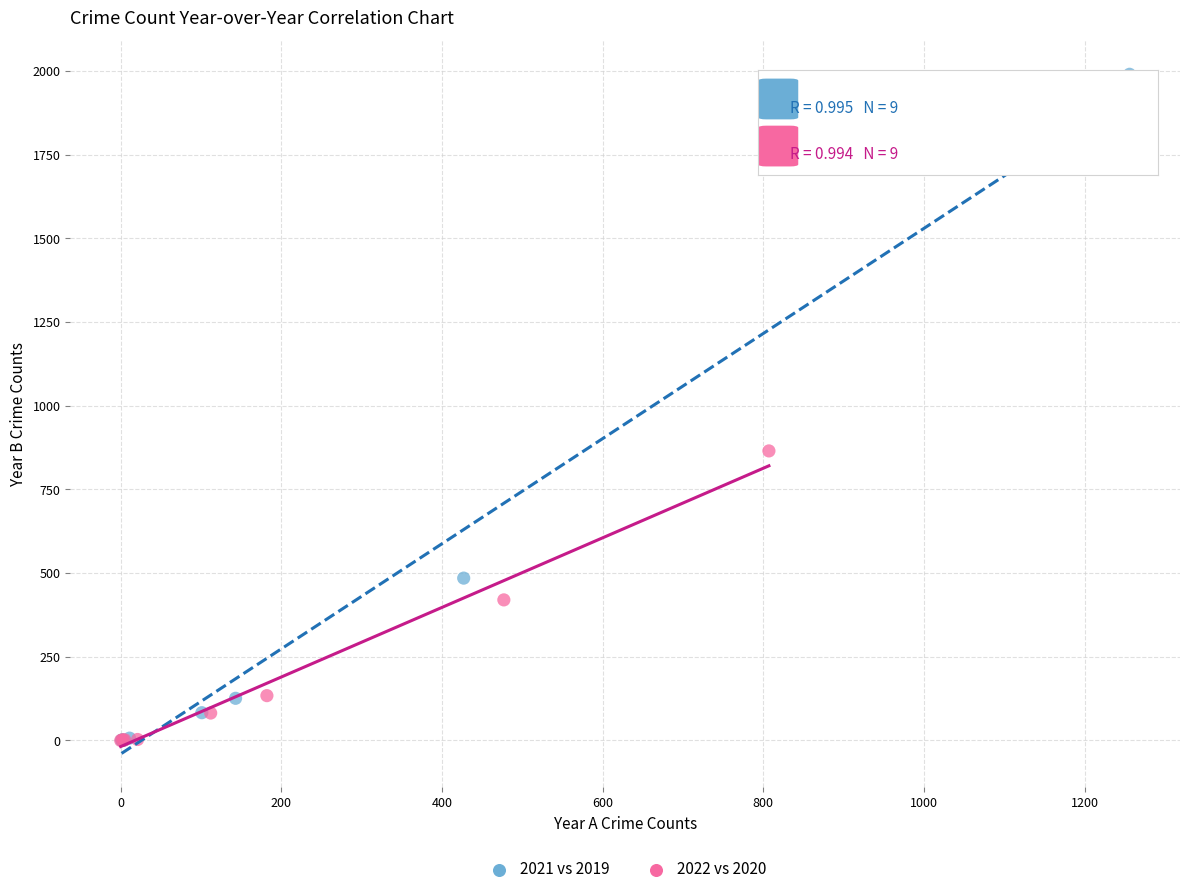

What are all the series names shown in the legend?

2021 vs 2019, 2022 vs 2020